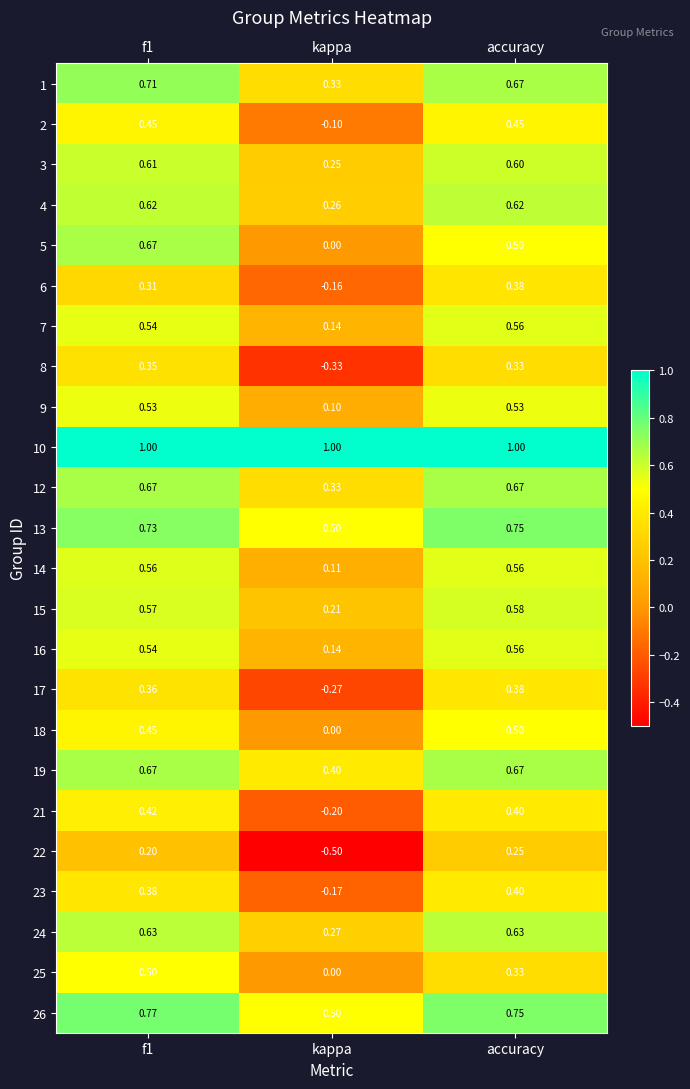

Where is 16 nearest to the value 0?

kappa